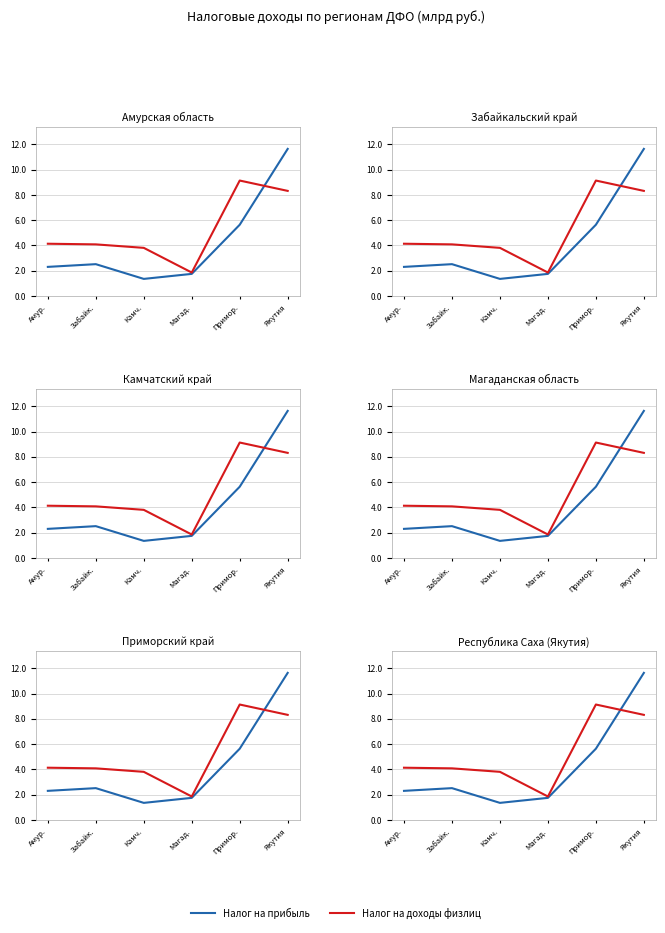

What is the label of the 3rd point from the left?

Камч.